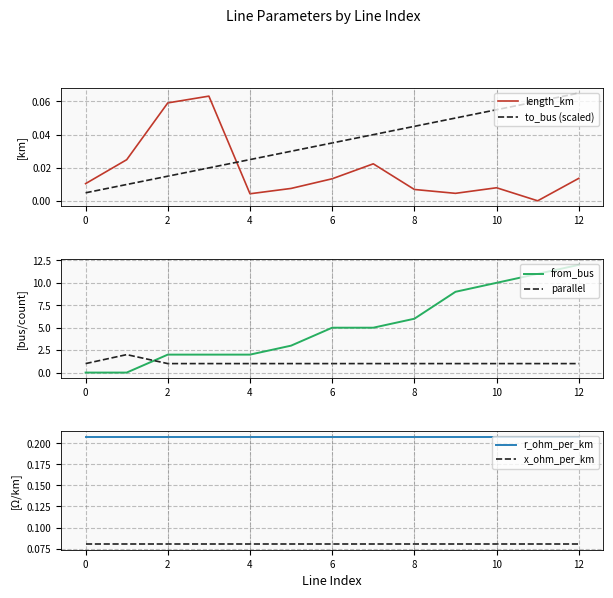

True or false: x_ohm_per_km and parallel intersect in this chart.

False